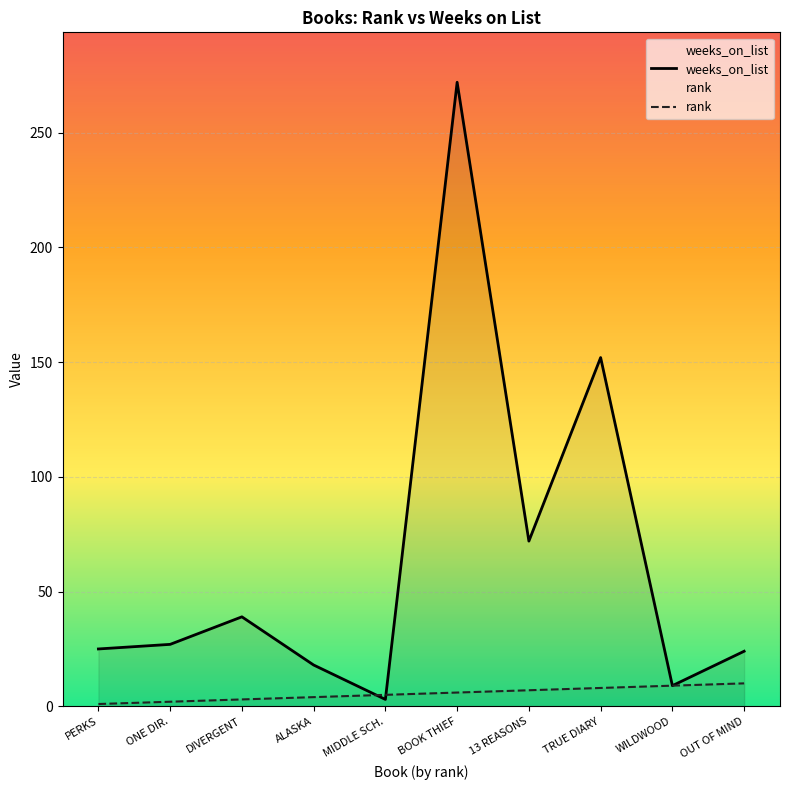

Reading left to right, what are all the values shown in this chart?

weeks_on_list: PERKS=25	ONE DIR.=27	DIVERGENT=39	ALASKA=18	MIDDLE SCH.=3	BOOK THIEF=272	13 REASONS=72	TRUE DIARY=152	WILDWOOD=9	OUT OF MIND=24
rank: PERKS=1	ONE DIR.=2	DIVERGENT=3	ALASKA=4	MIDDLE SCH.=5	BOOK THIEF=6	13 REASONS=7	TRUE DIARY=8	WILDWOOD=9	OUT OF MIND=10